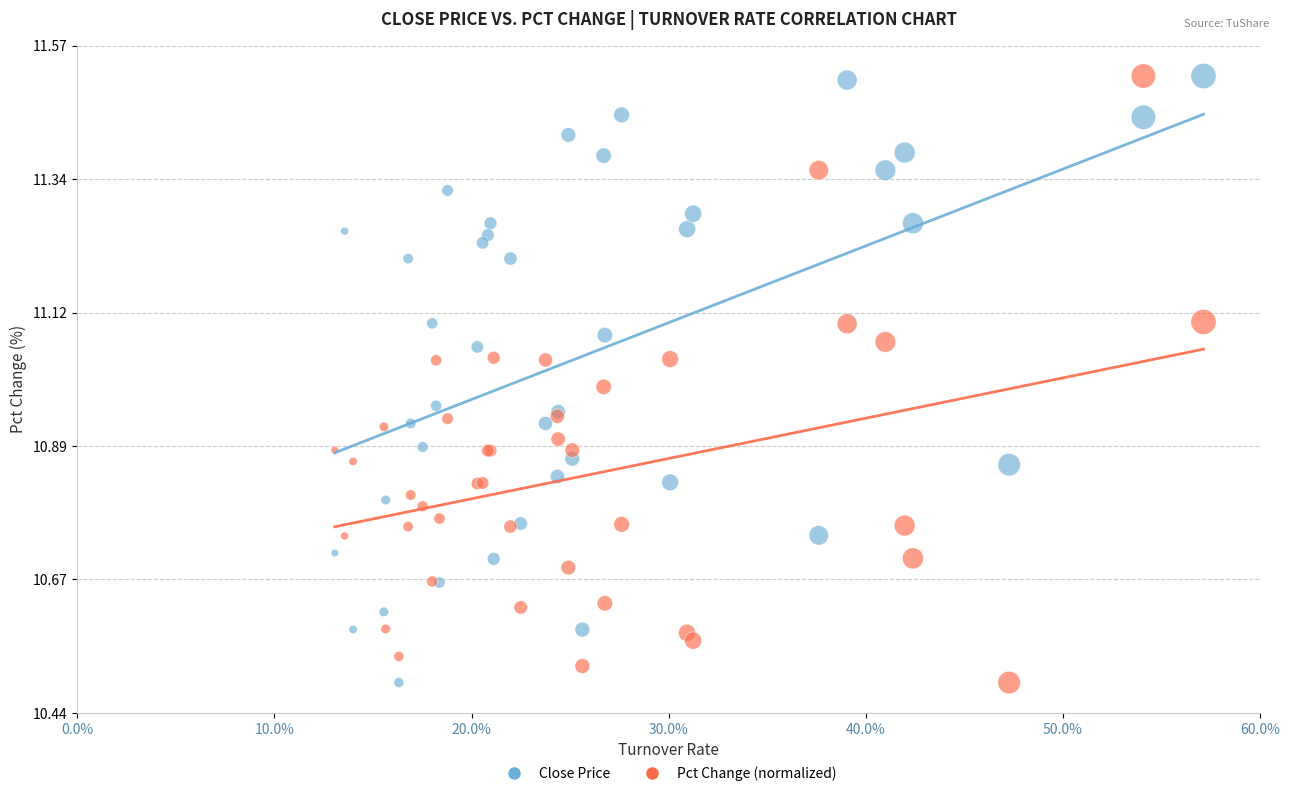

What is the X range (max minus min) for the scatter plot?

0.4